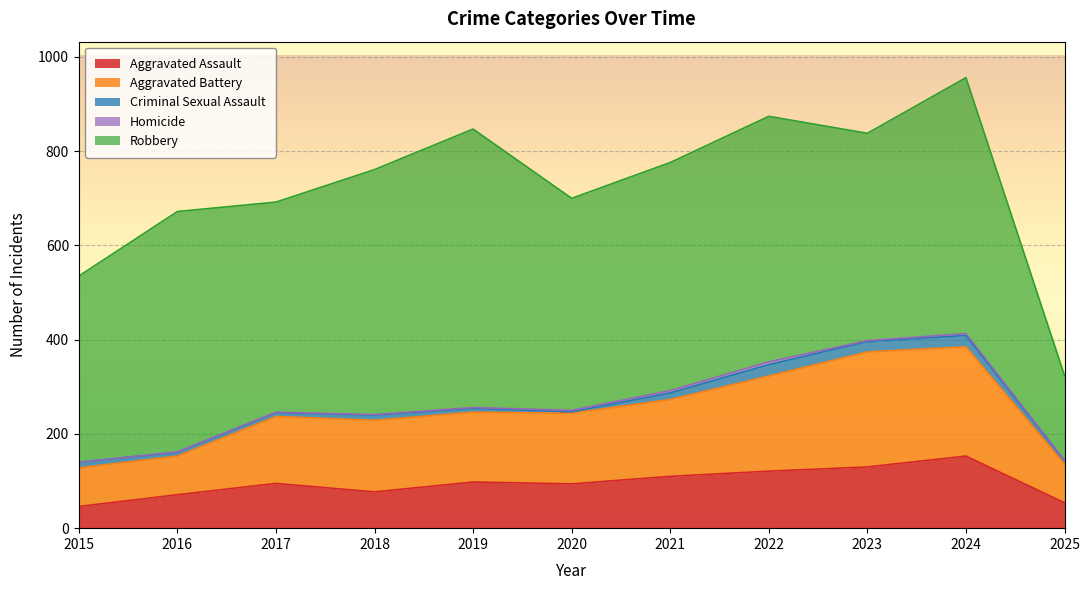

What is the sum of all Criminal Sexual Assault values?

141